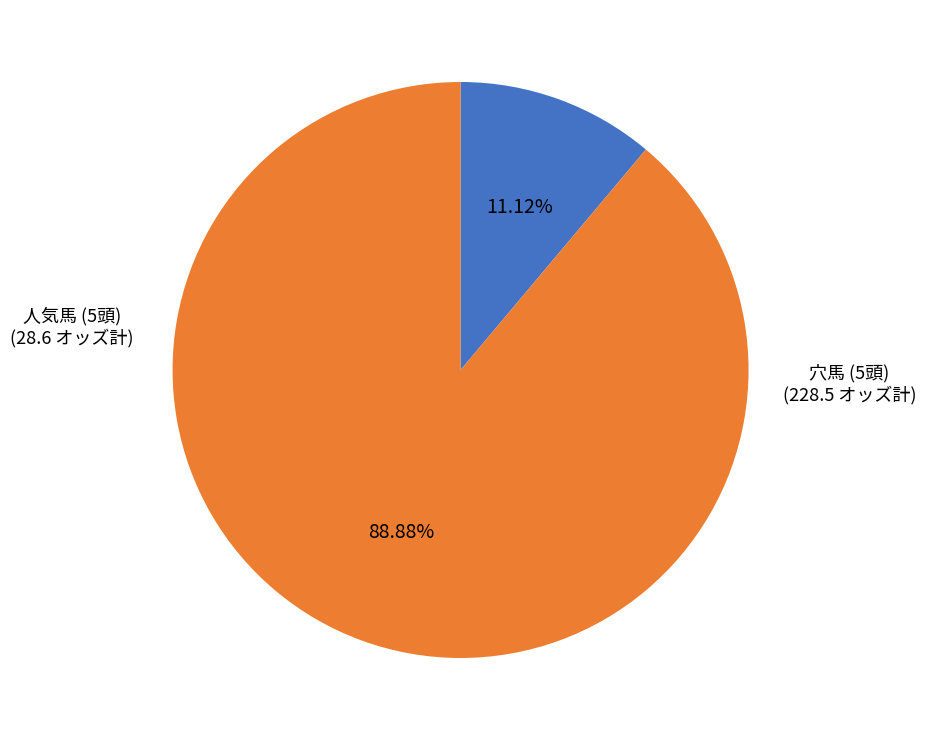

To the nearest percent, what is the average slice percentage?

50%